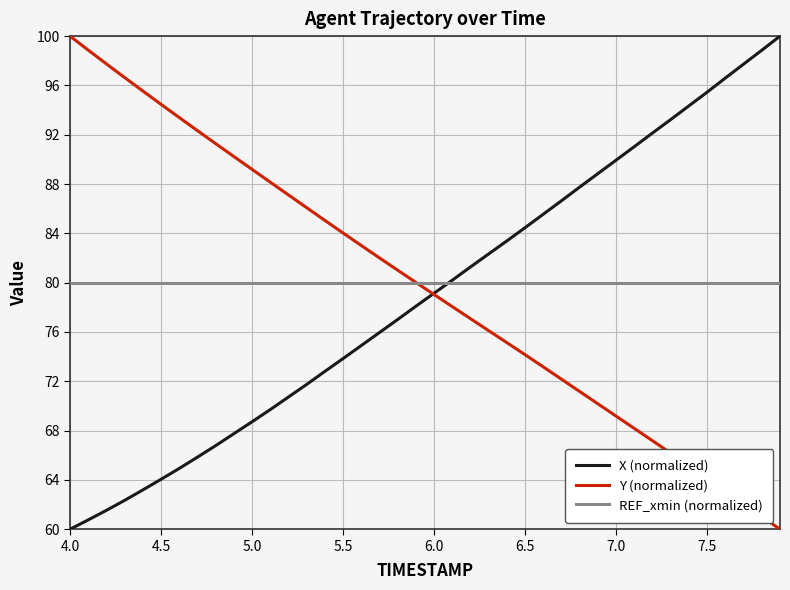

What is the greatest value displayed?

100.0